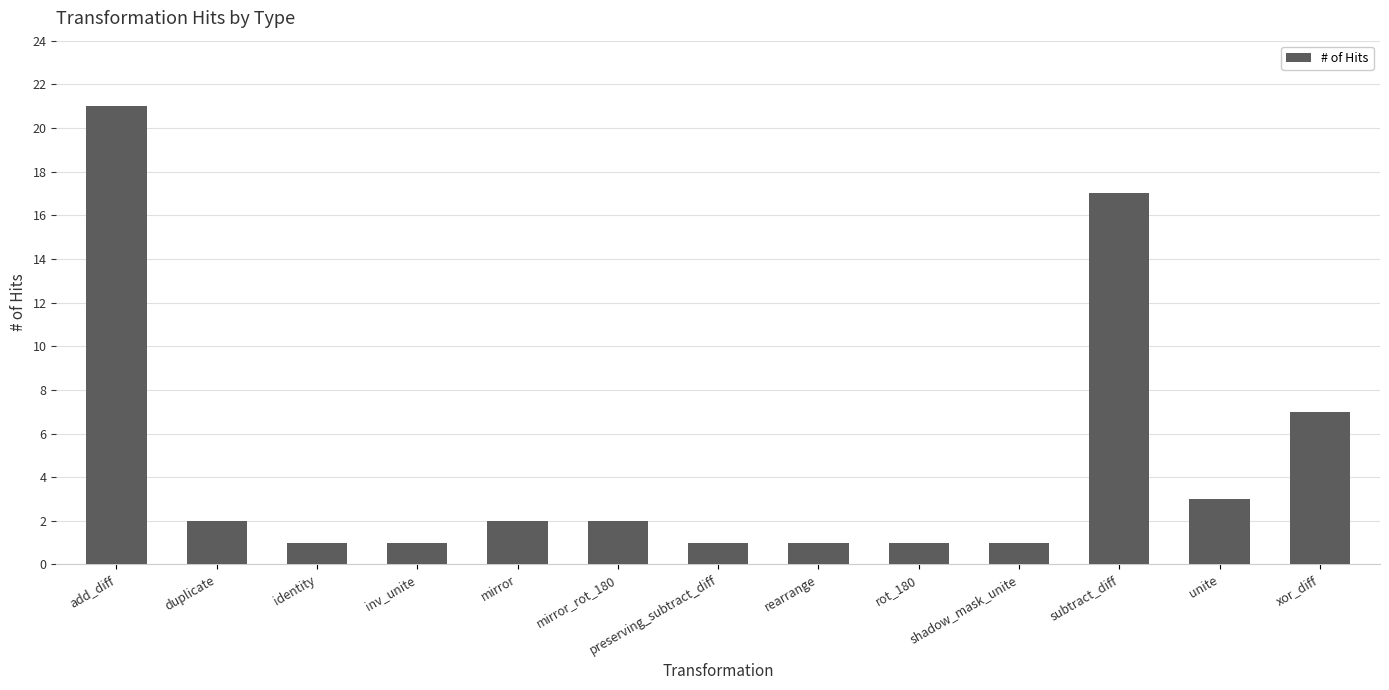

What is the difference between the values at xor_diff and mirror_rot_180?

5